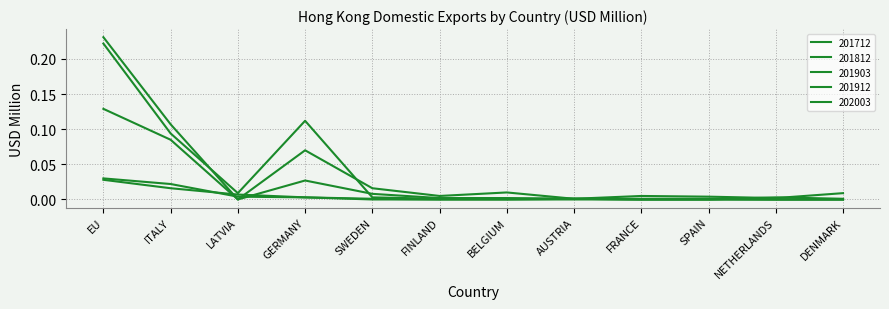

Which series has the largest range (max minus min)?

201712